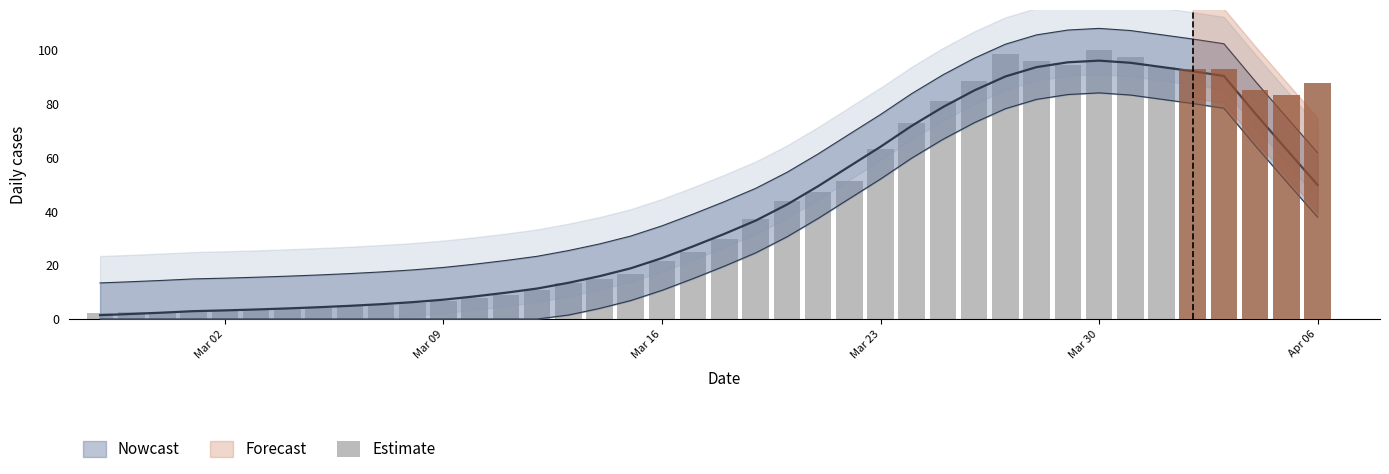

What is the sum of all values?

1704.5